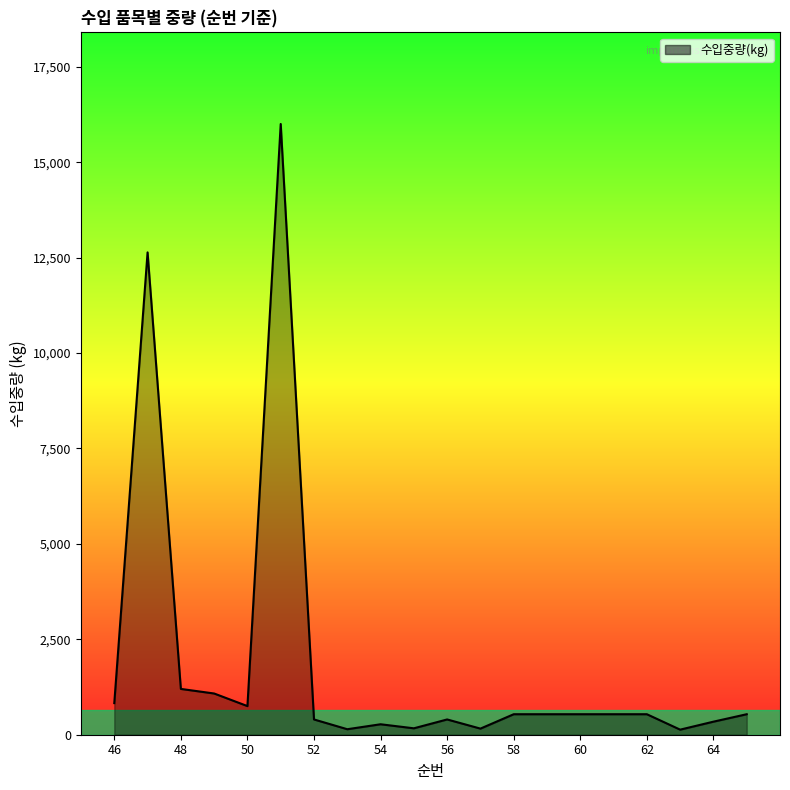

What is the greatest value displayed?

16000